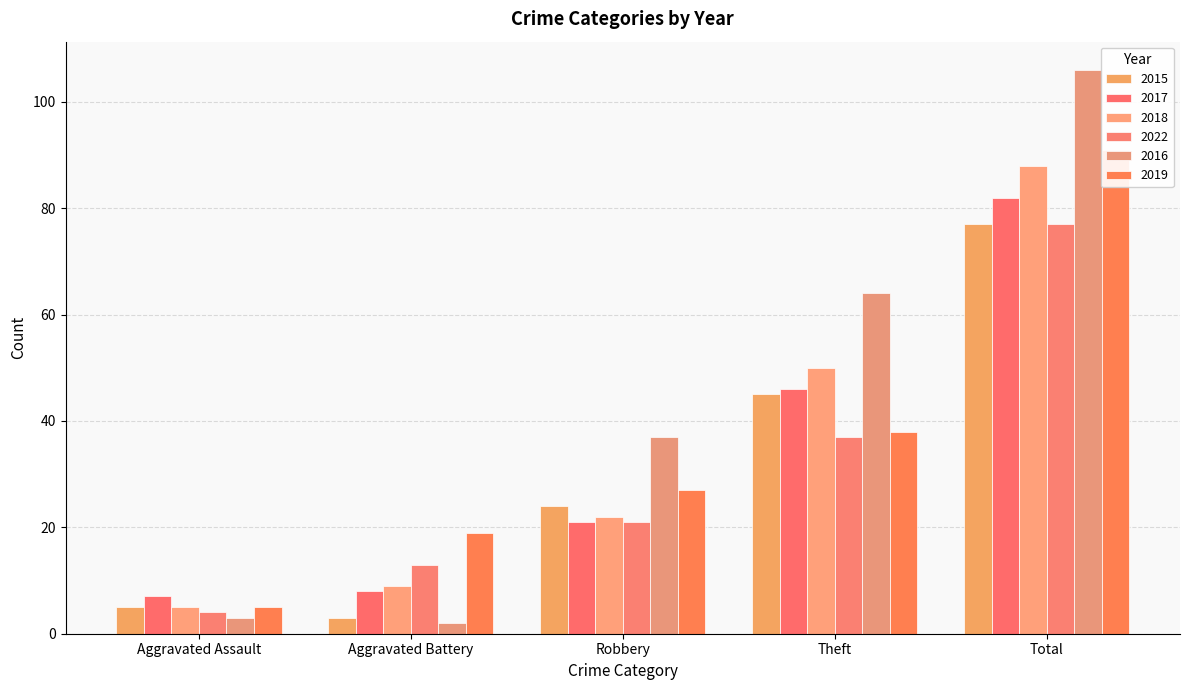

How many categories are shown in the chart?

5